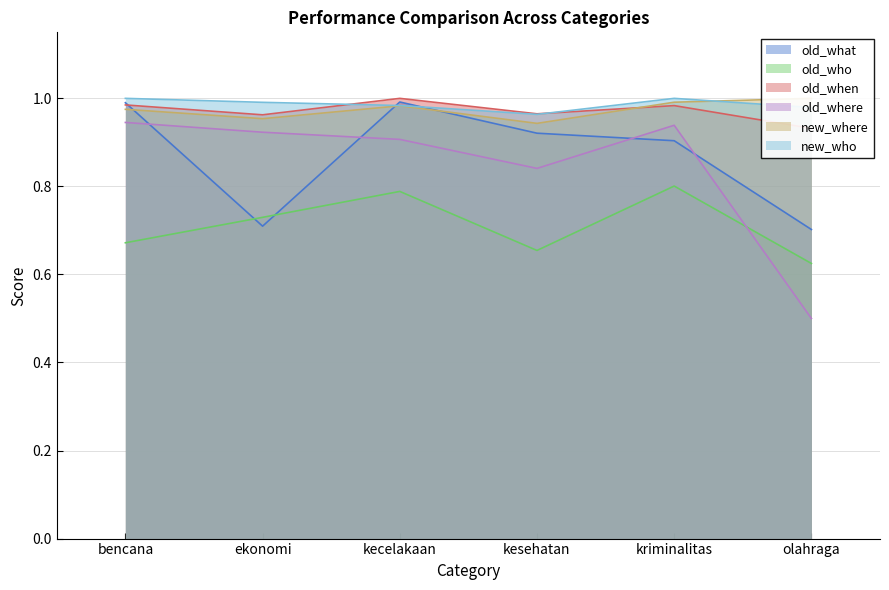

How many lines are shown in the chart?

6